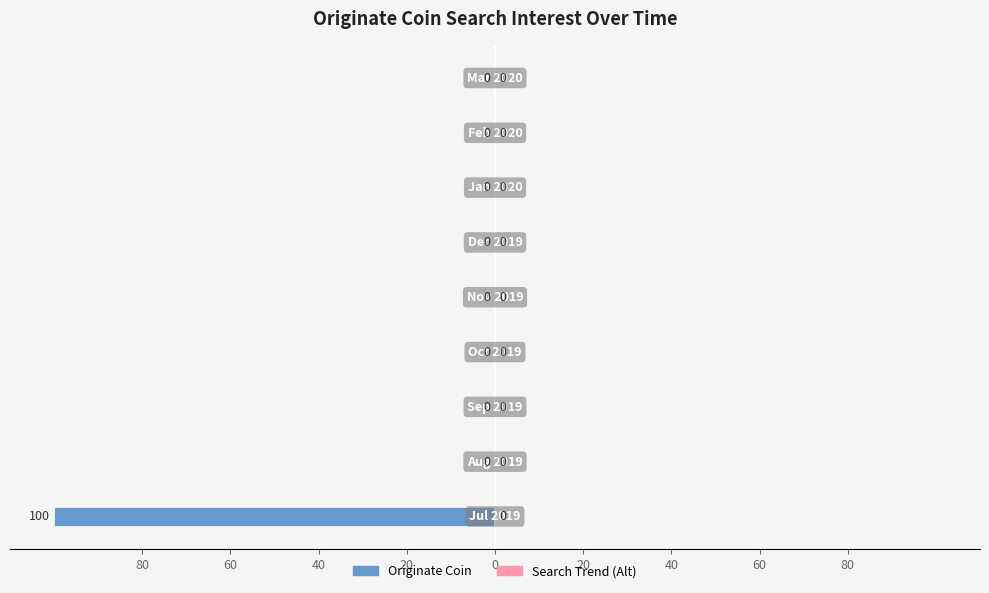

Are the bars horizontal?

Yes